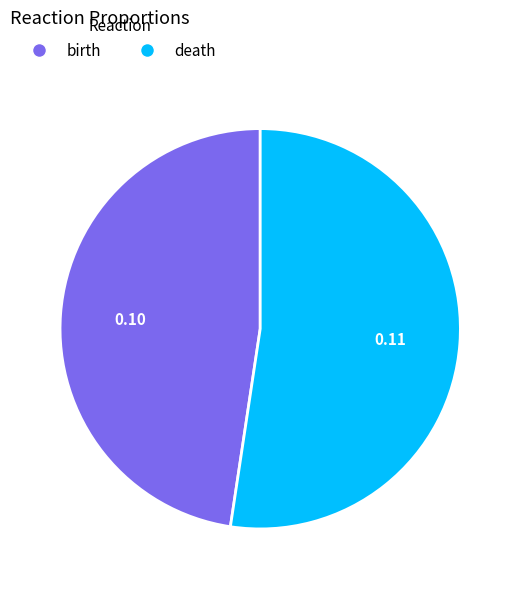

Which has a higher value, birth or death?

death